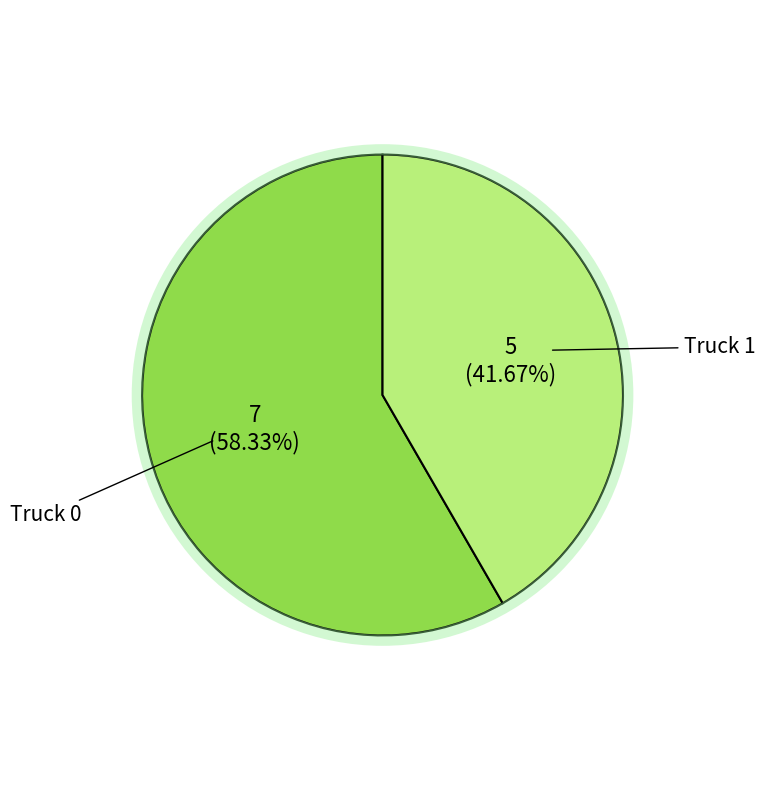

Which slice is the largest?

Truck 0